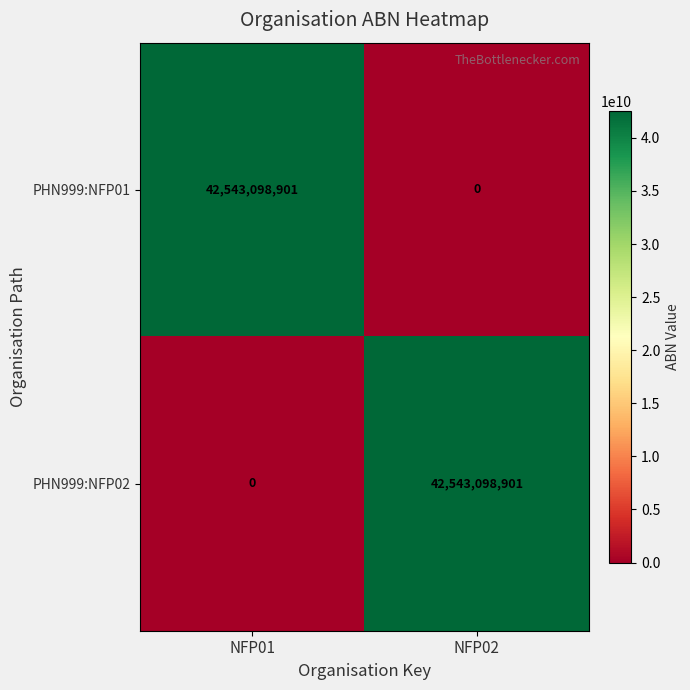

What is the maximum value for PHN999:NFP02?

42543098901